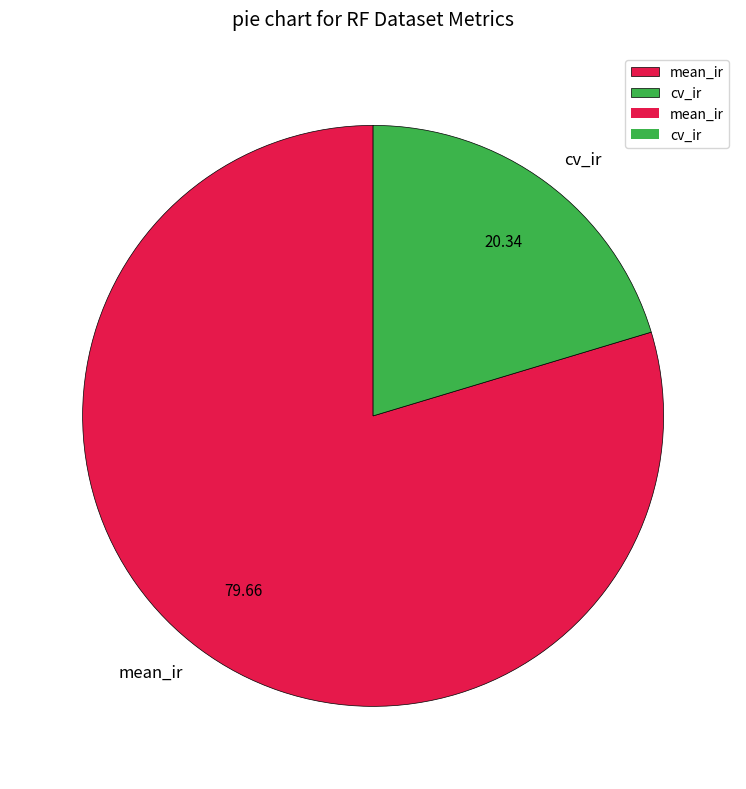

Which category has the smallest portion of the pie?

cv_ir